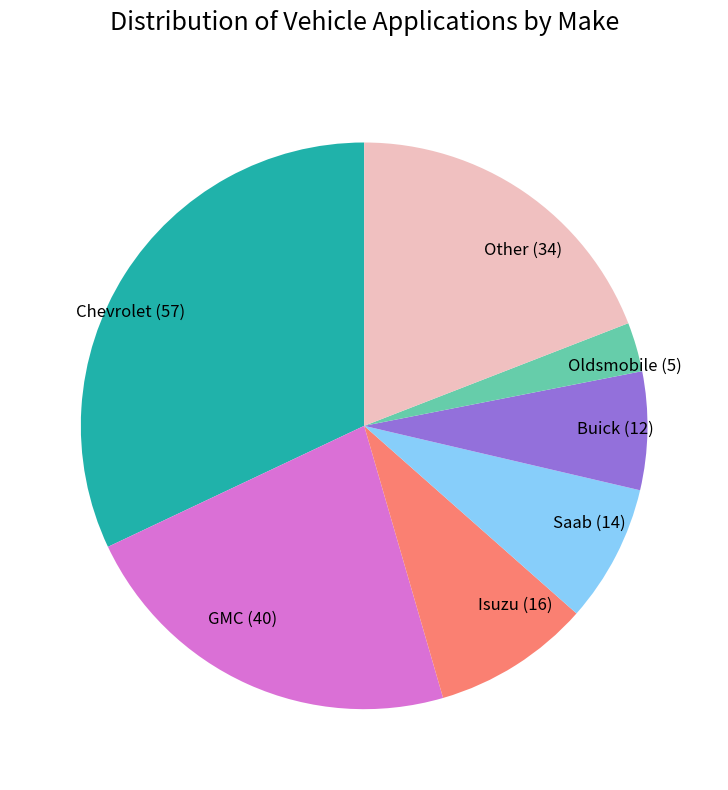

Approximately how many times larger is the value at Saab (14) compared to GMC (40)?

0.4